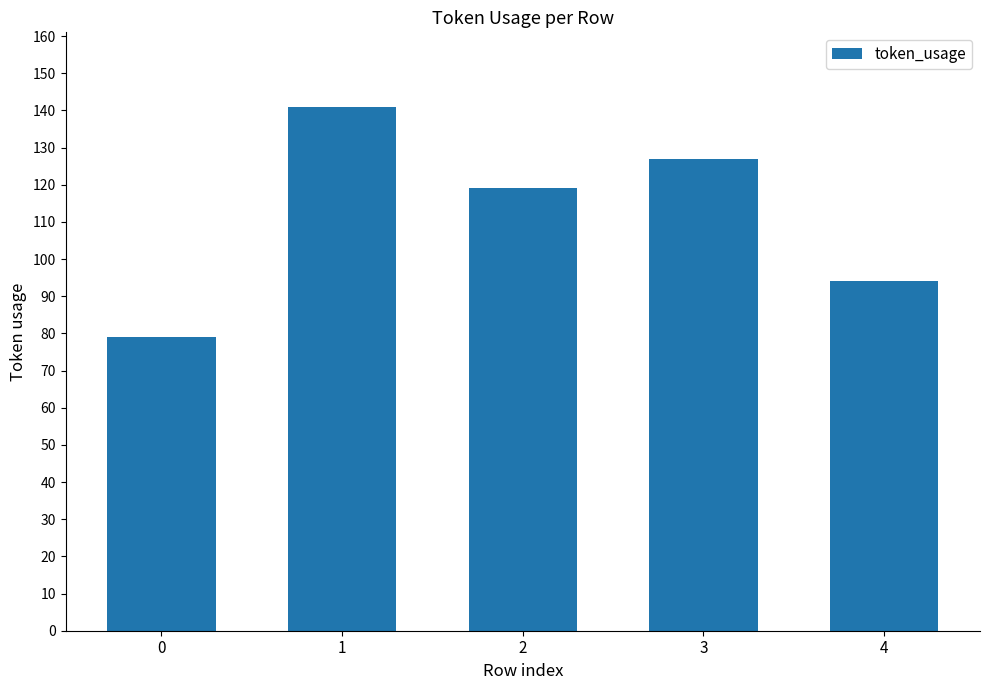

Count the number of categories in the chart.

5